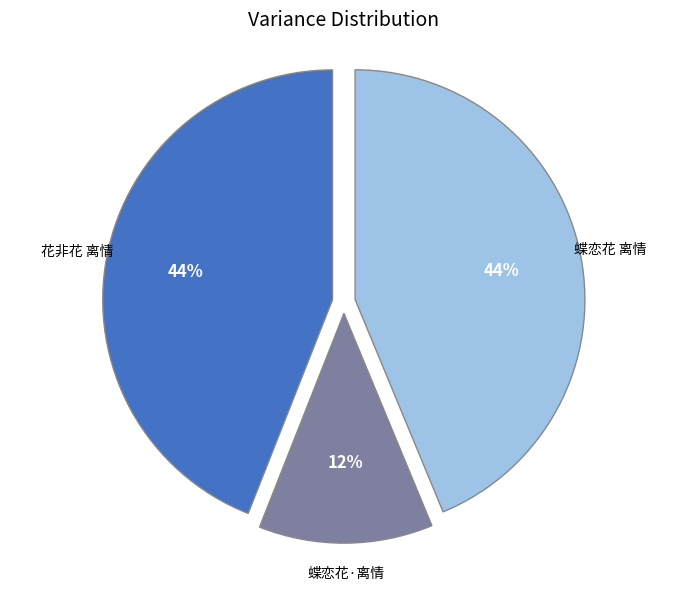

Is there a majority slice in this chart?

No